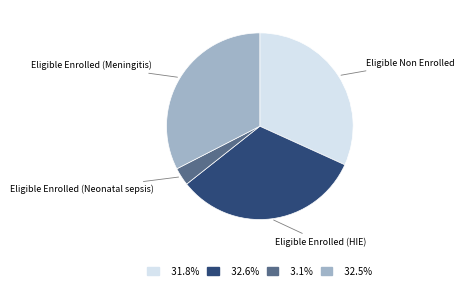

Is there any slice that represents more than half of the pie?

No